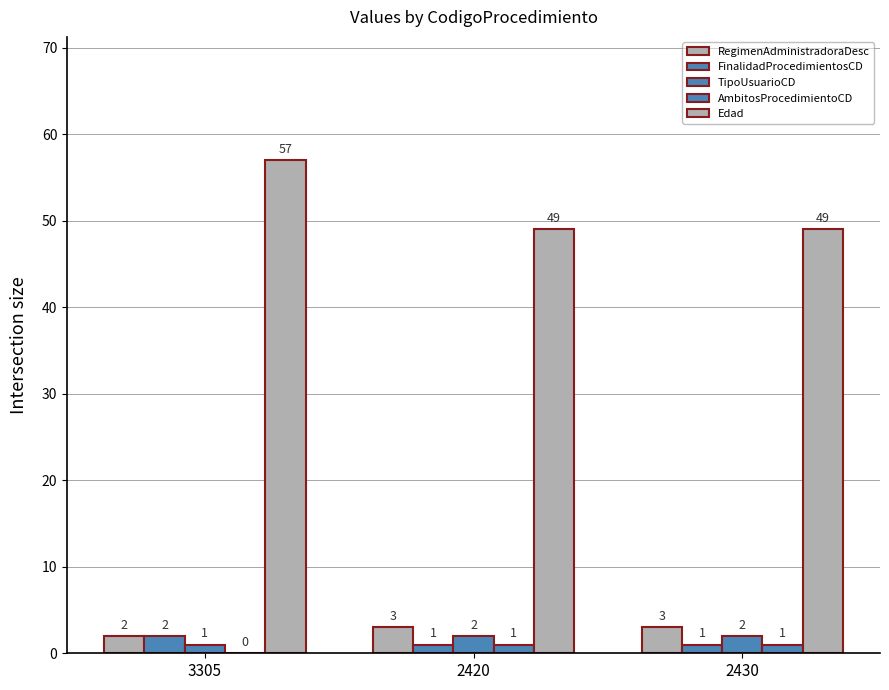

How many groups of bars are there?

3